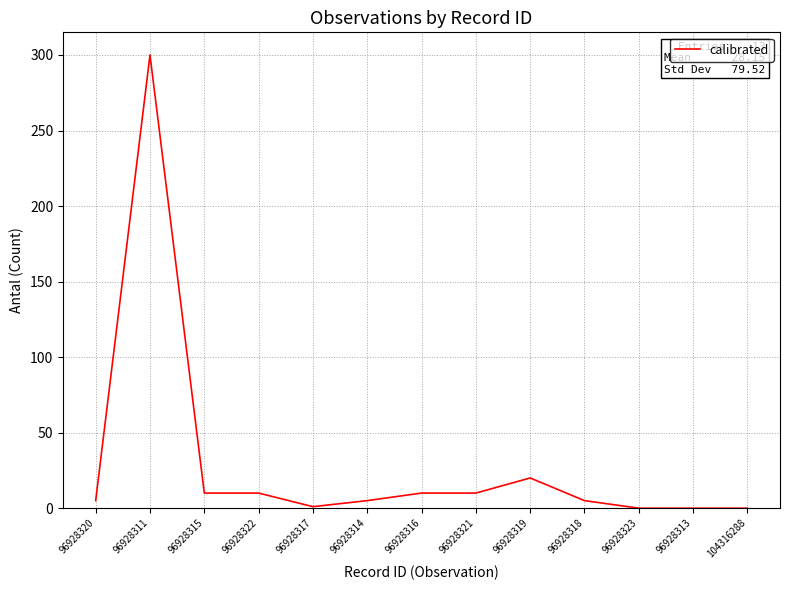

What is the difference between the maximum and minimum values?

300